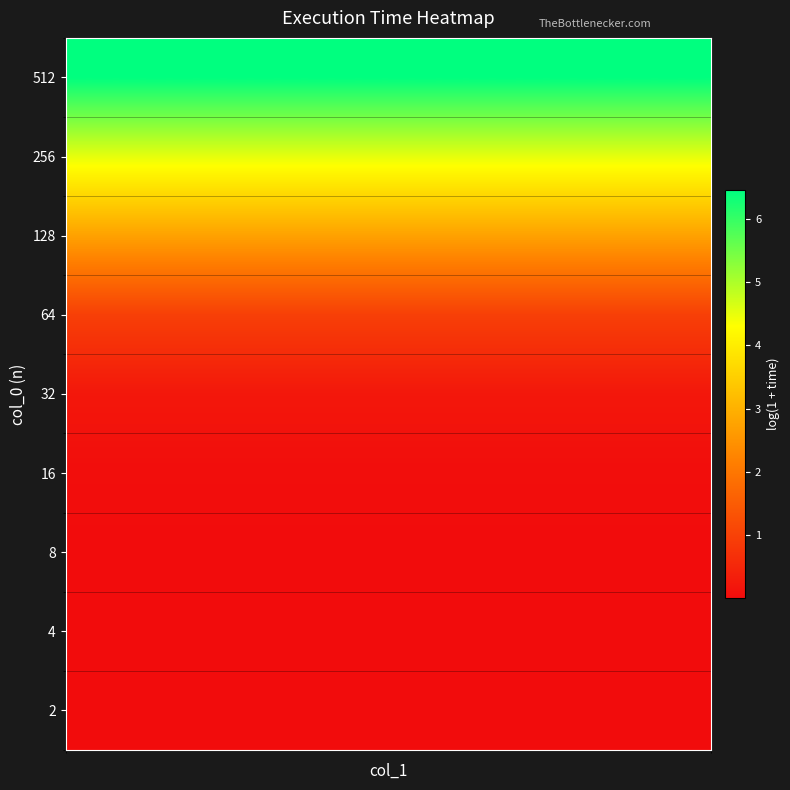

List the series in order of their peak value, highest first.

512, 256, 128, 64, 32, 16, 8, 2, 4